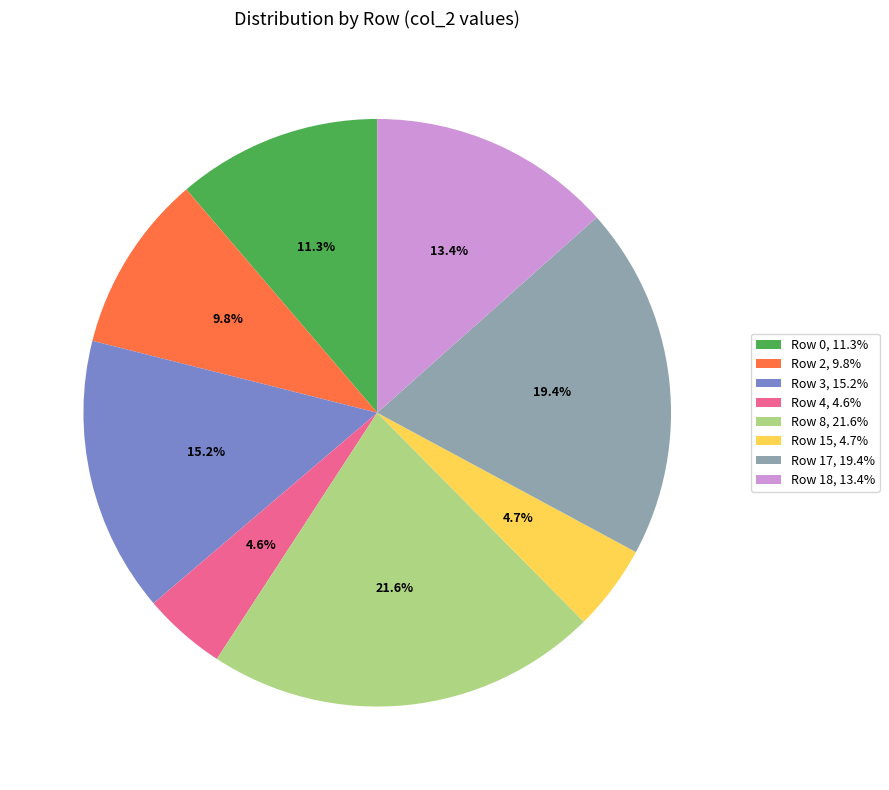

What is the largest slice in the pie chart?

Row 8, 21.6%